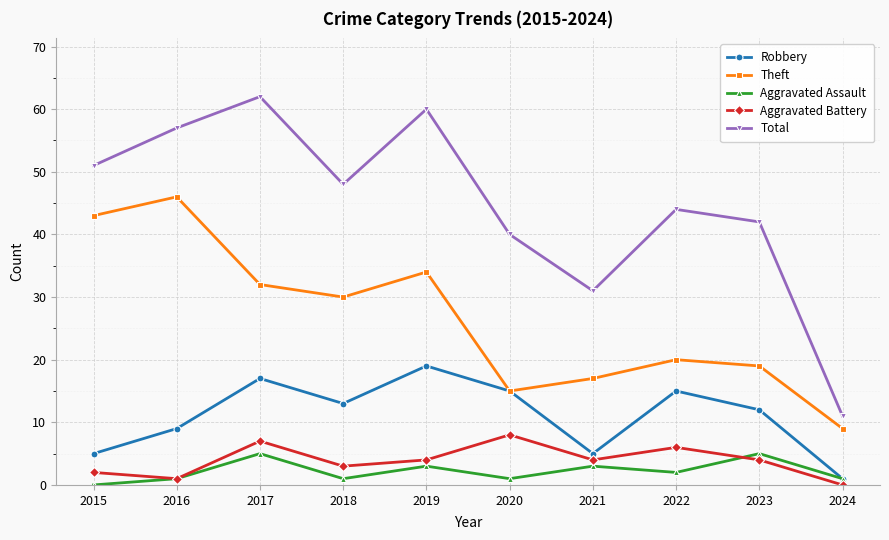

How many data points in Theft are less than 30?

5